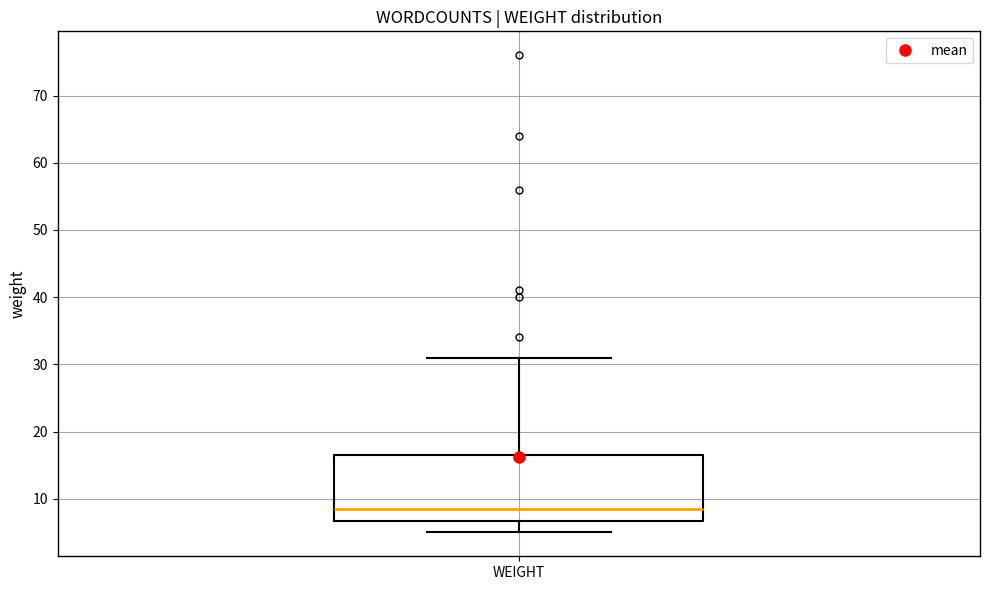

Where is the lower edge of the box for WEIGHT on the y-axis? The values are not printed on the chart, so give them approximately, as read against the axis.

7